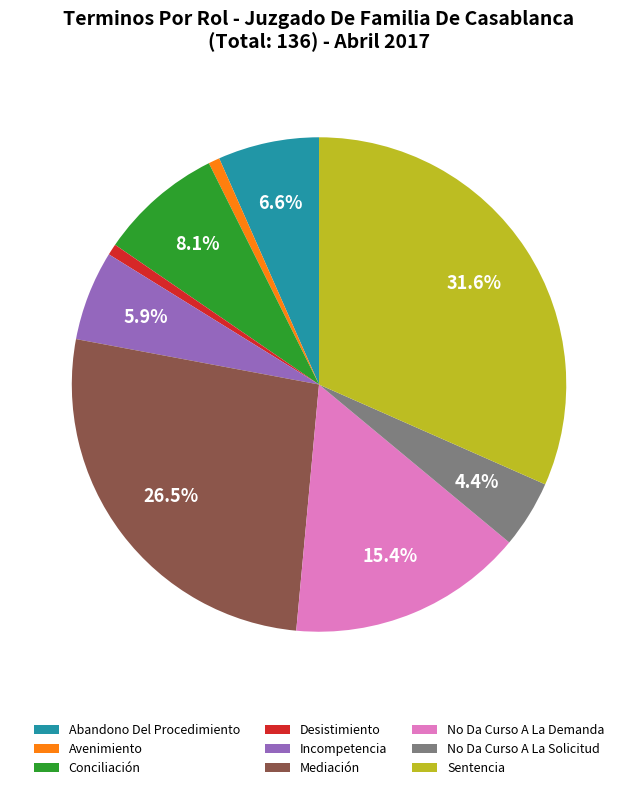

Combined, what portion of the pie is No Da Curso A La Demanda and Incompetencia?

21.3%